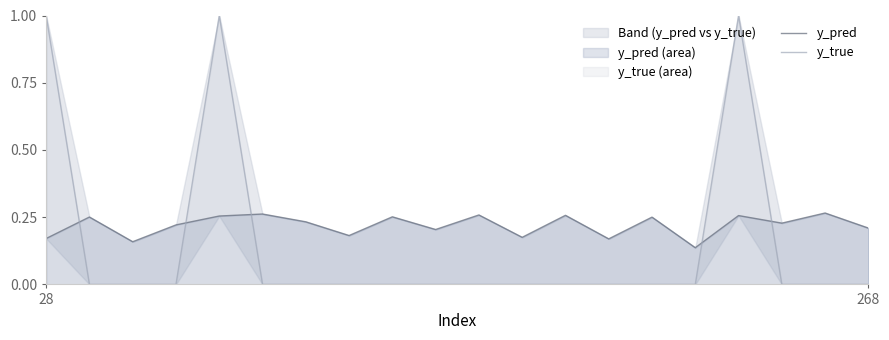

True or false: y_pred has more than 2 interior local peaks.

True